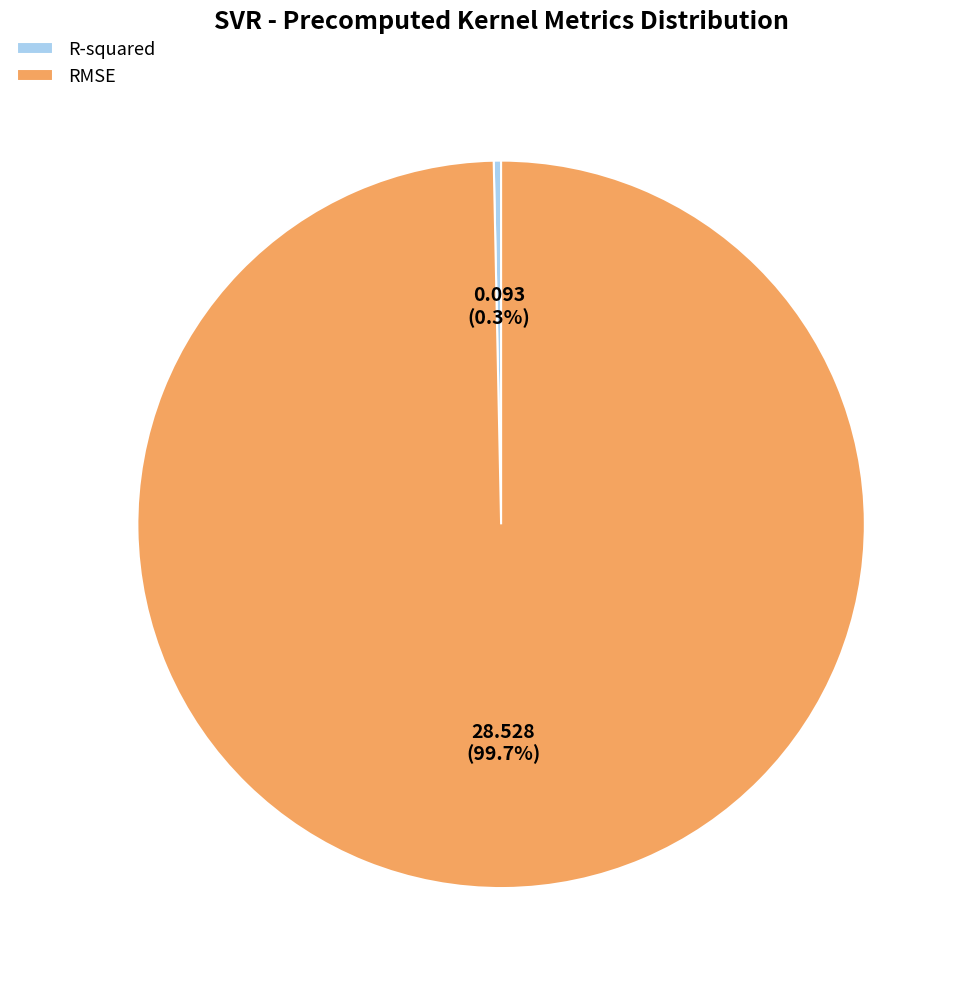

True or false: R-squared accounts for 0% of the total.

True